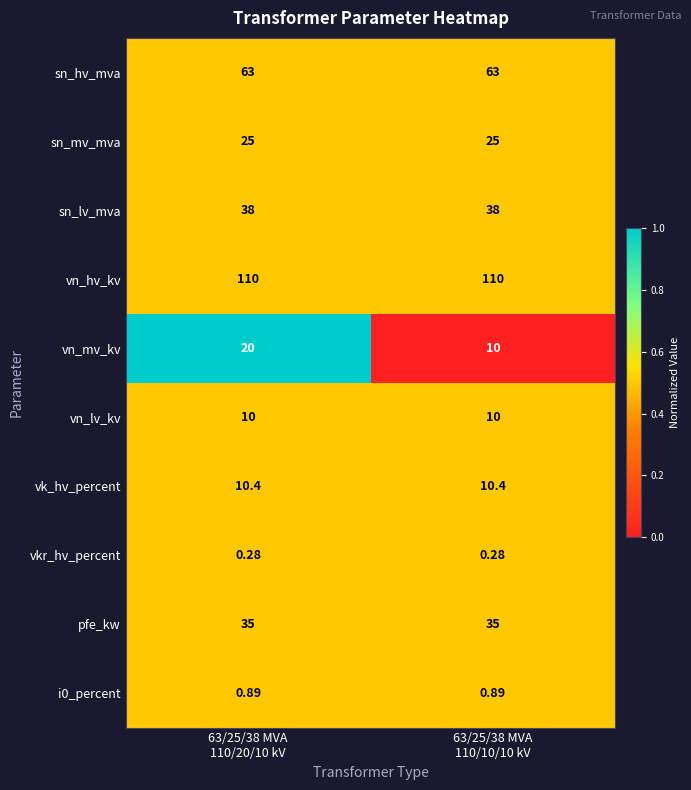

Which series has the largest total across all categories?

vn_hv_kv